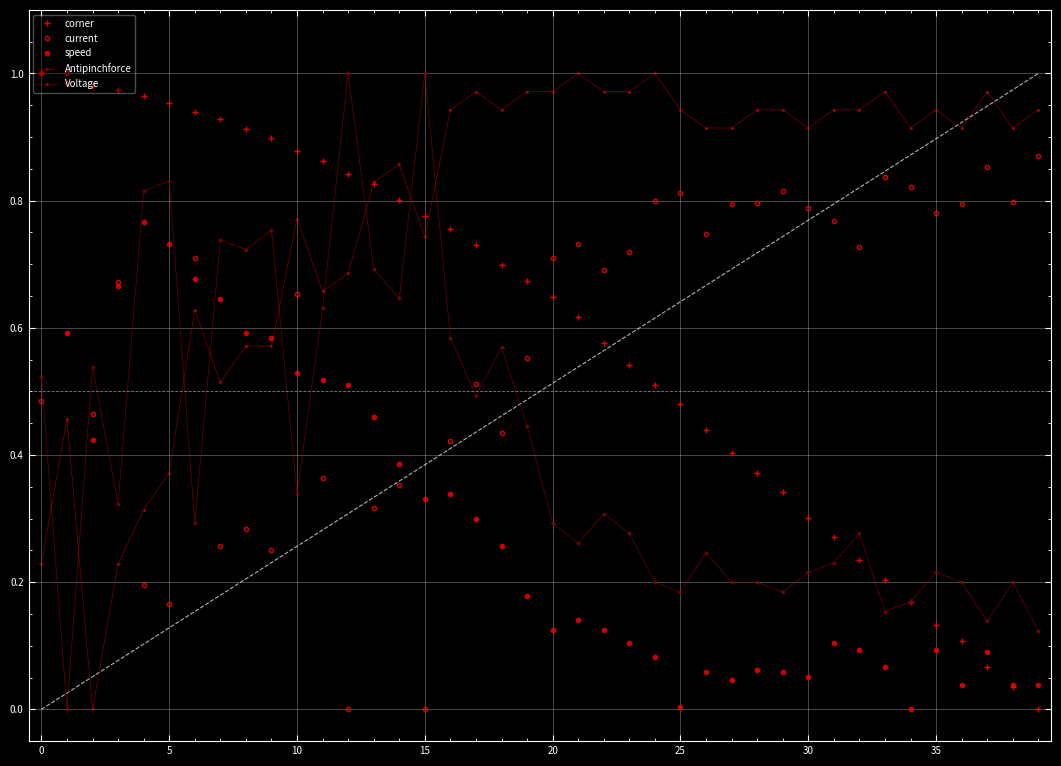

Does the chart have visible grid lines?

Yes